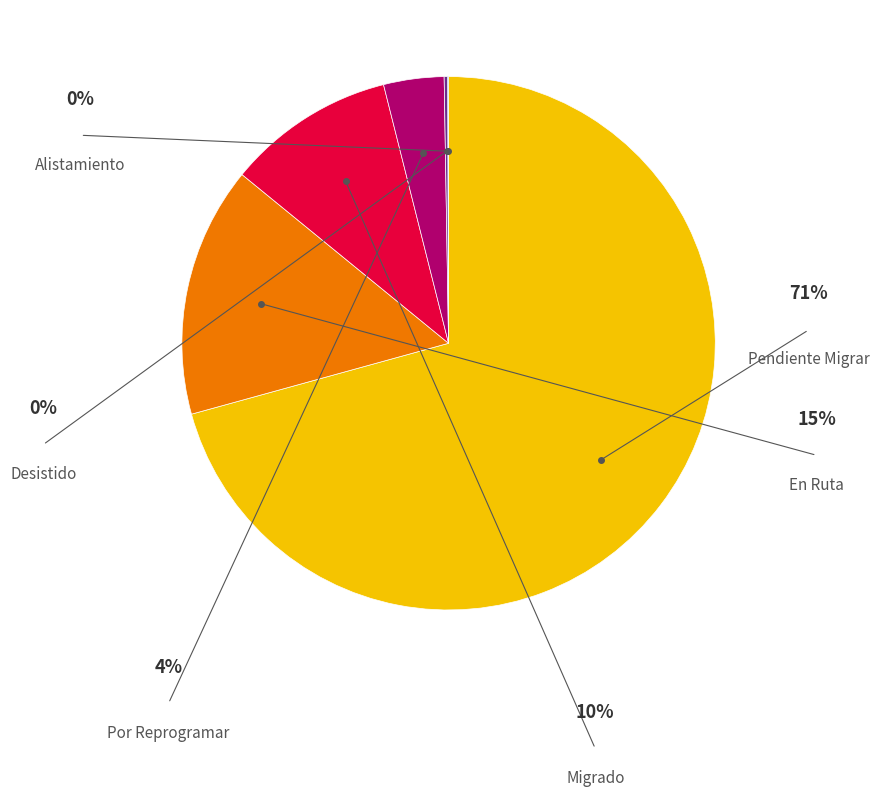

Is there any slice that represents more than half of the pie?

Yes